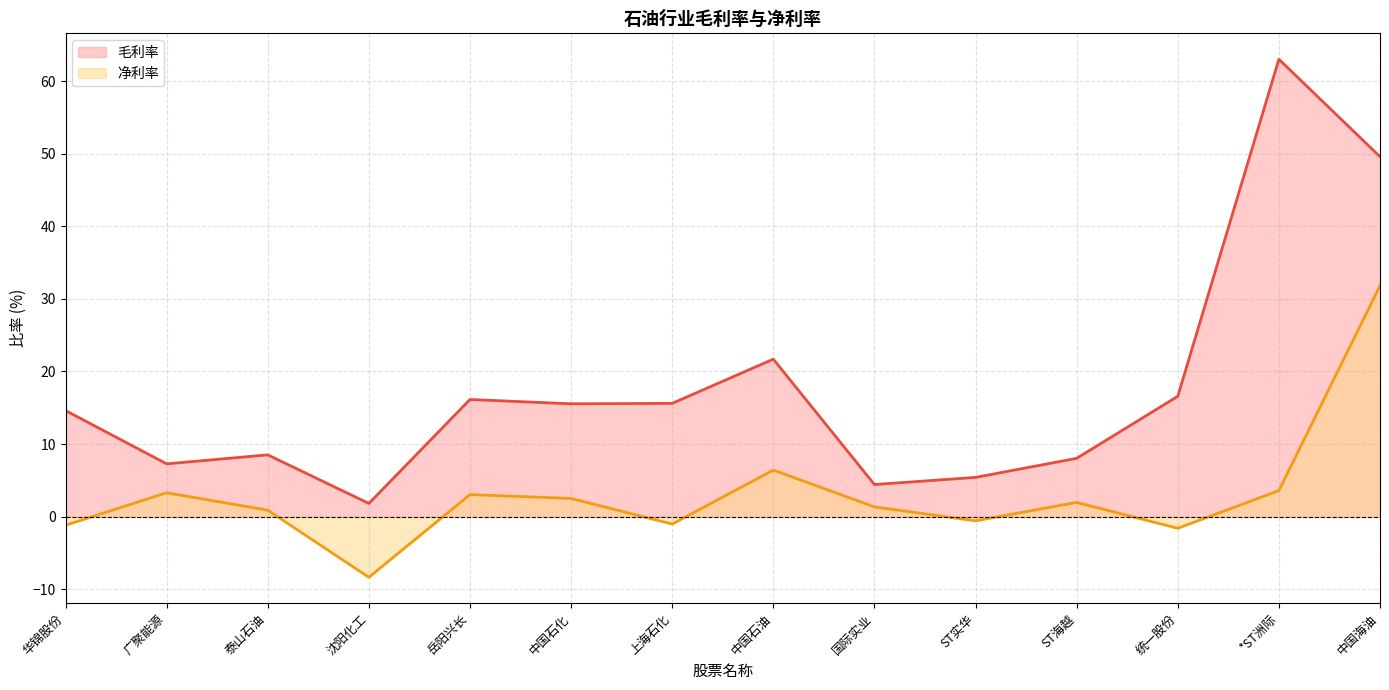

At which label does 毛利率 first exceed 15?

岳阳兴长